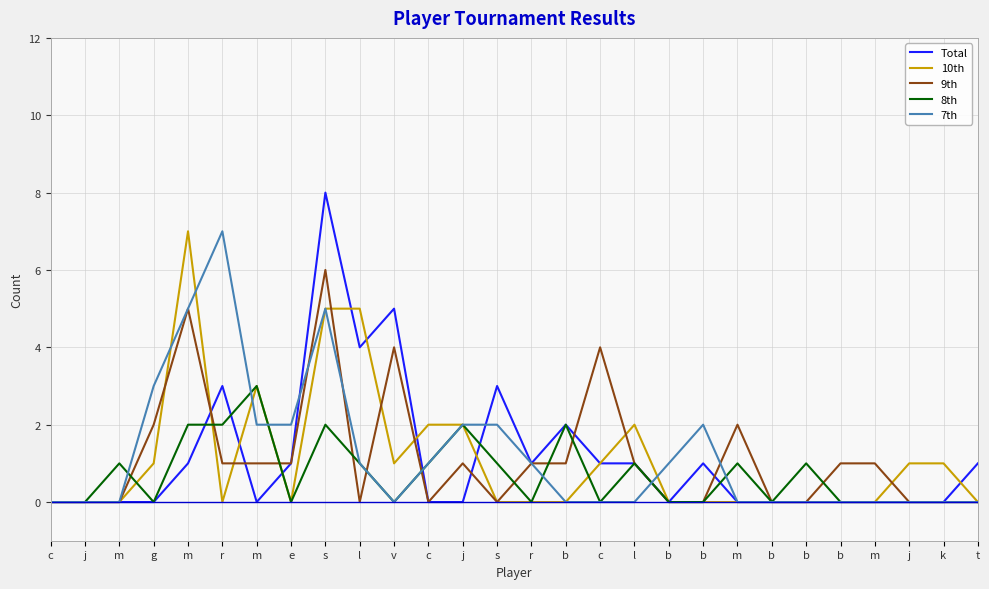

What are all the series names shown in the legend?

Total, 10th, 9th, 8th, 7th